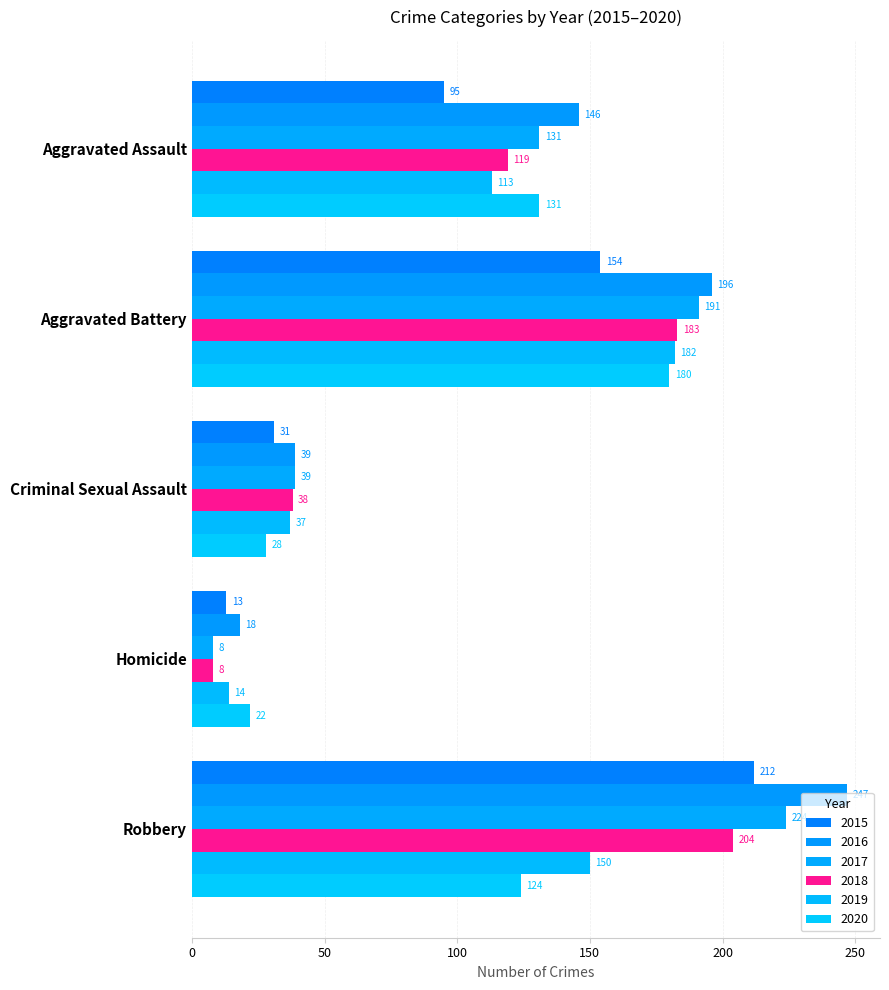

What is the total value across all series at Aggravated Assault?

735